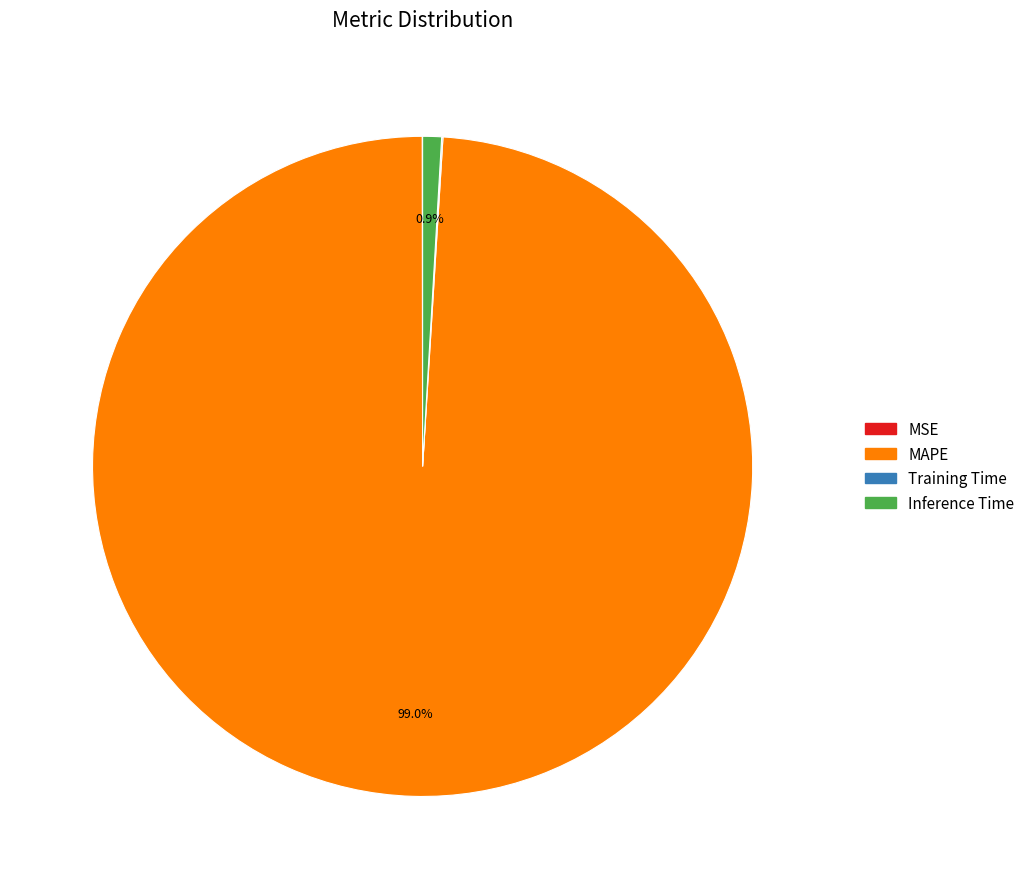

What is the largest slice in the pie chart?

MAPE